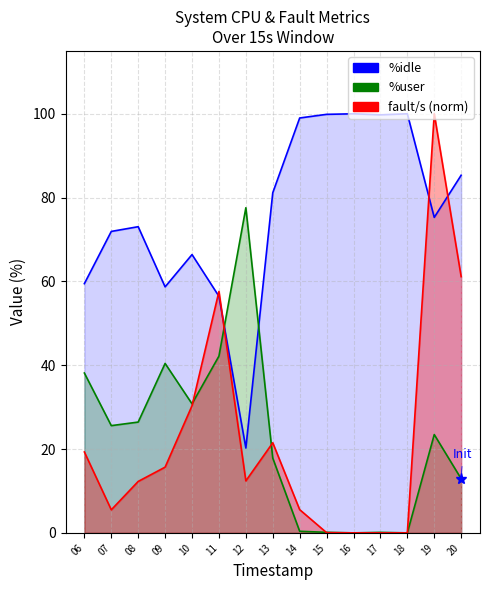

True or false: %idle has more than 2 interior local peaks.

True